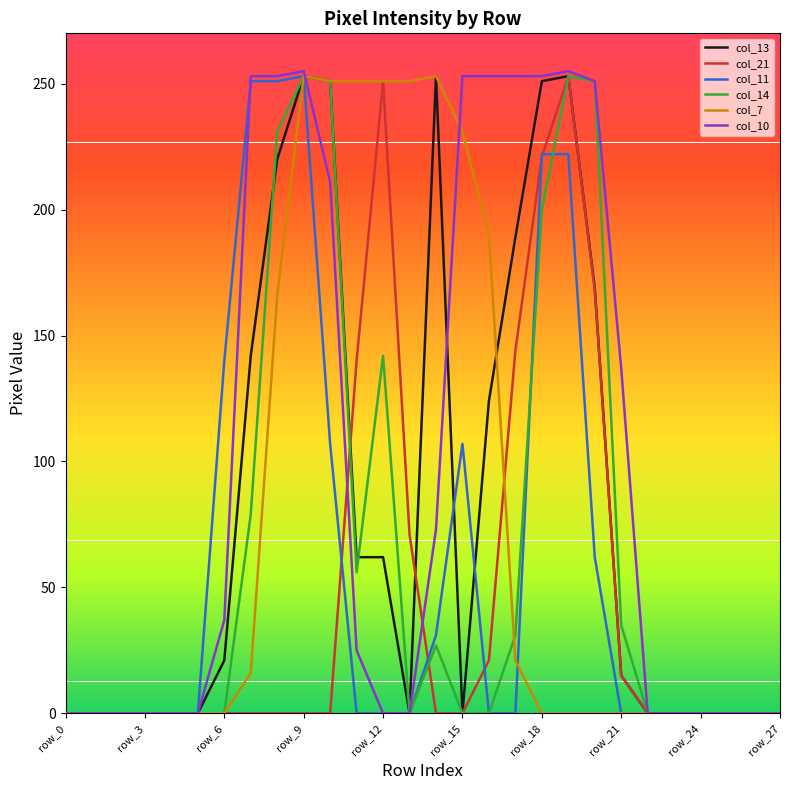

Does the chart display data point markers on the line(s)?

No